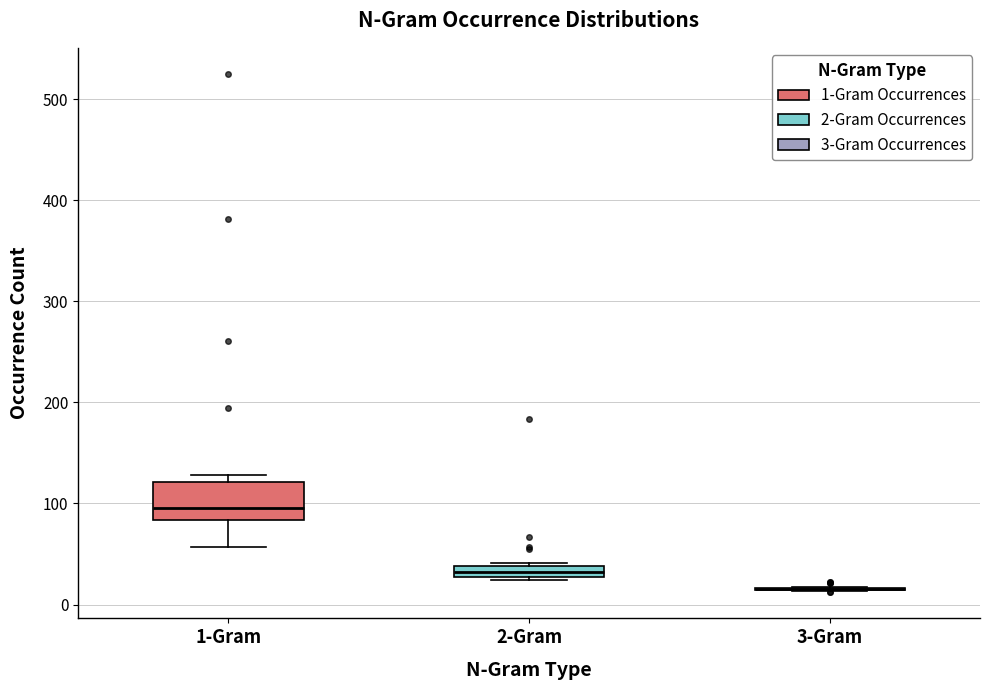

Comparing the boxes themselves (not the whiskers), which one is the tallest?

1-Gram